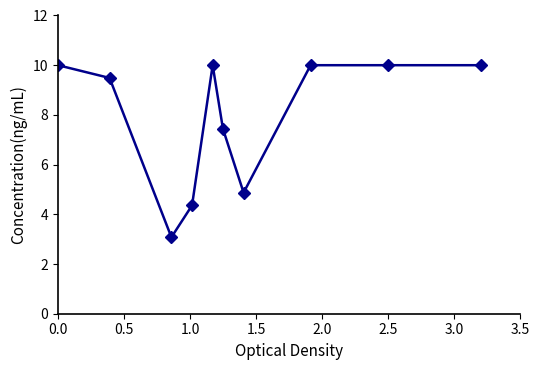

What is the value of the 10th point from the left?

10.0